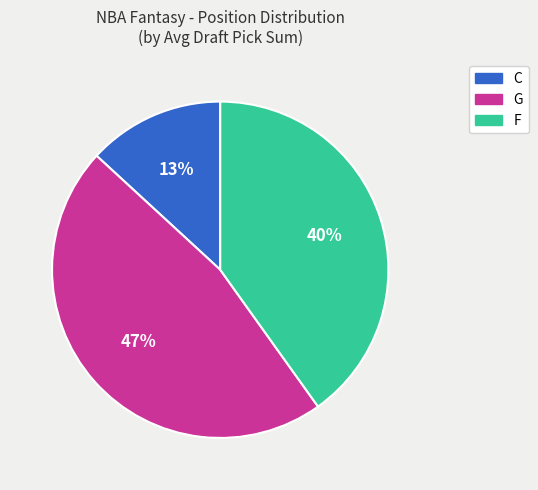

To the nearest percent, what is the average slice percentage?

33%